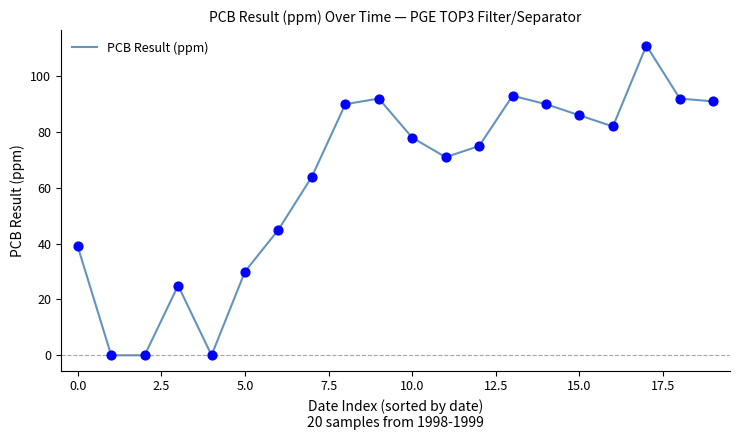

What is the greatest value displayed?

111